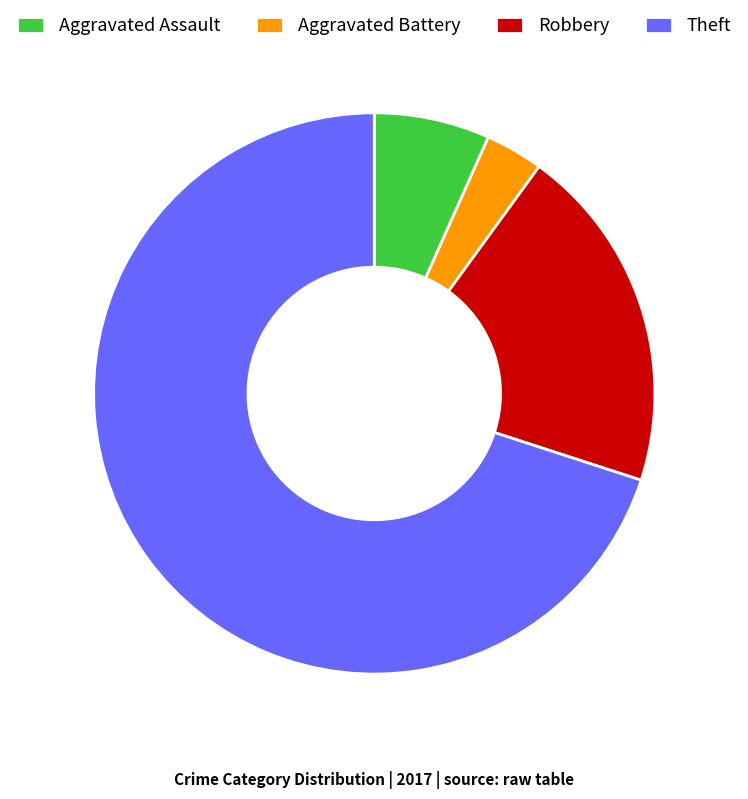

Do Robbery and Aggravated Battery together represent more than half of the pie?

No